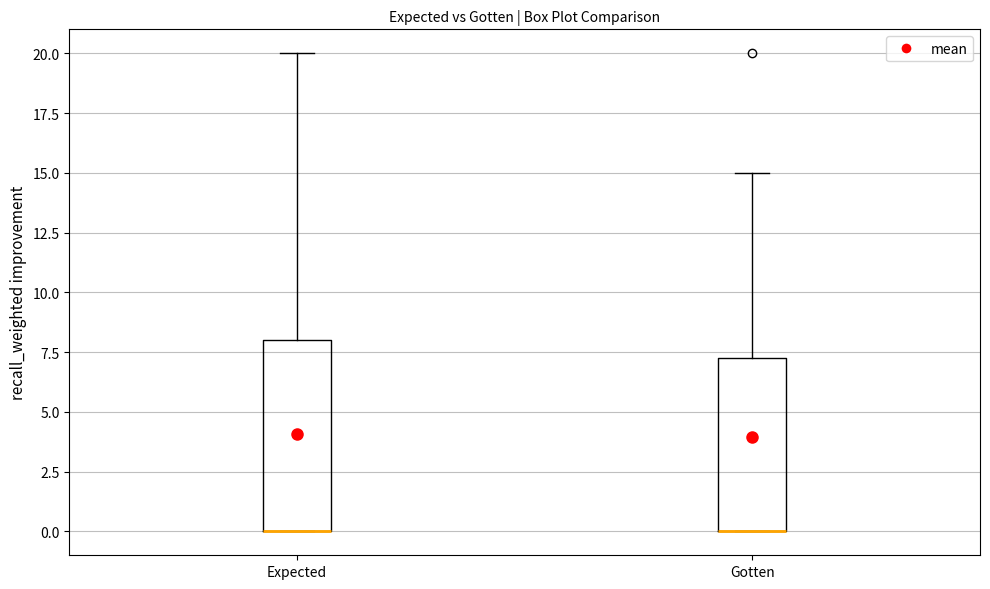

Reading left to right, transcribe this box plot: for each box, give where its median line is, the range the box spans, and where its two whiskers end, as read against the y-axis. The values are not printed on the chart, so give them approximately, as read against the axis.

Expected: median 0.0 (drawn on the box's lower edge), box 0.0 to 8.0, whiskers 0.0 to 20.0
Gotten: median 0.0 (drawn on the box's lower edge), box 0.0 to 7.5, whiskers 0.0 to 15.0